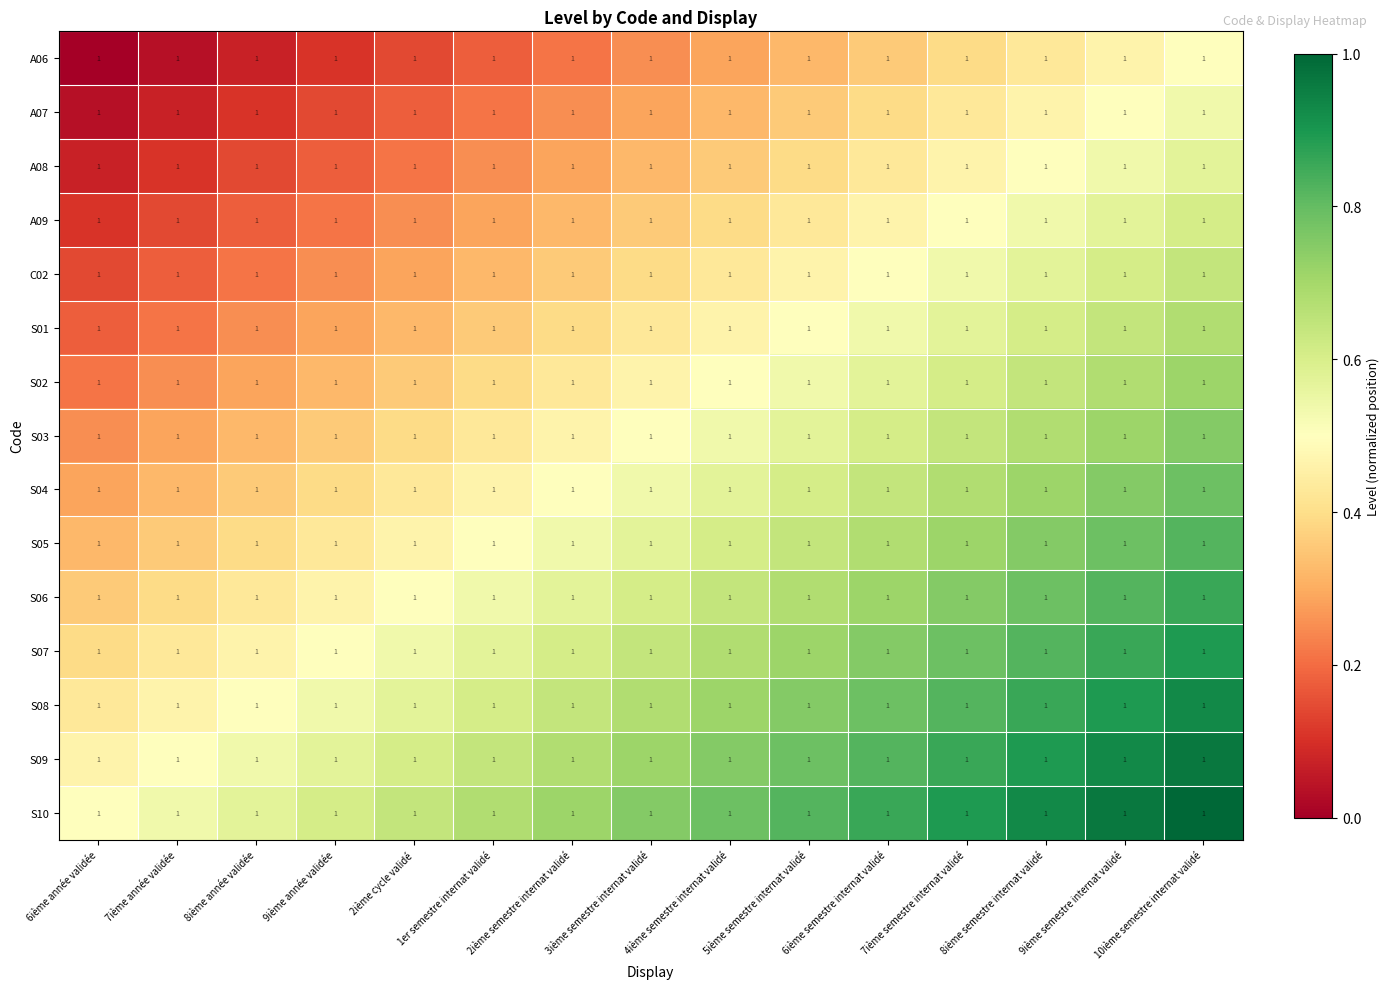

The value of A07 at 2ième cycle validé is 0.1. True or false?

False